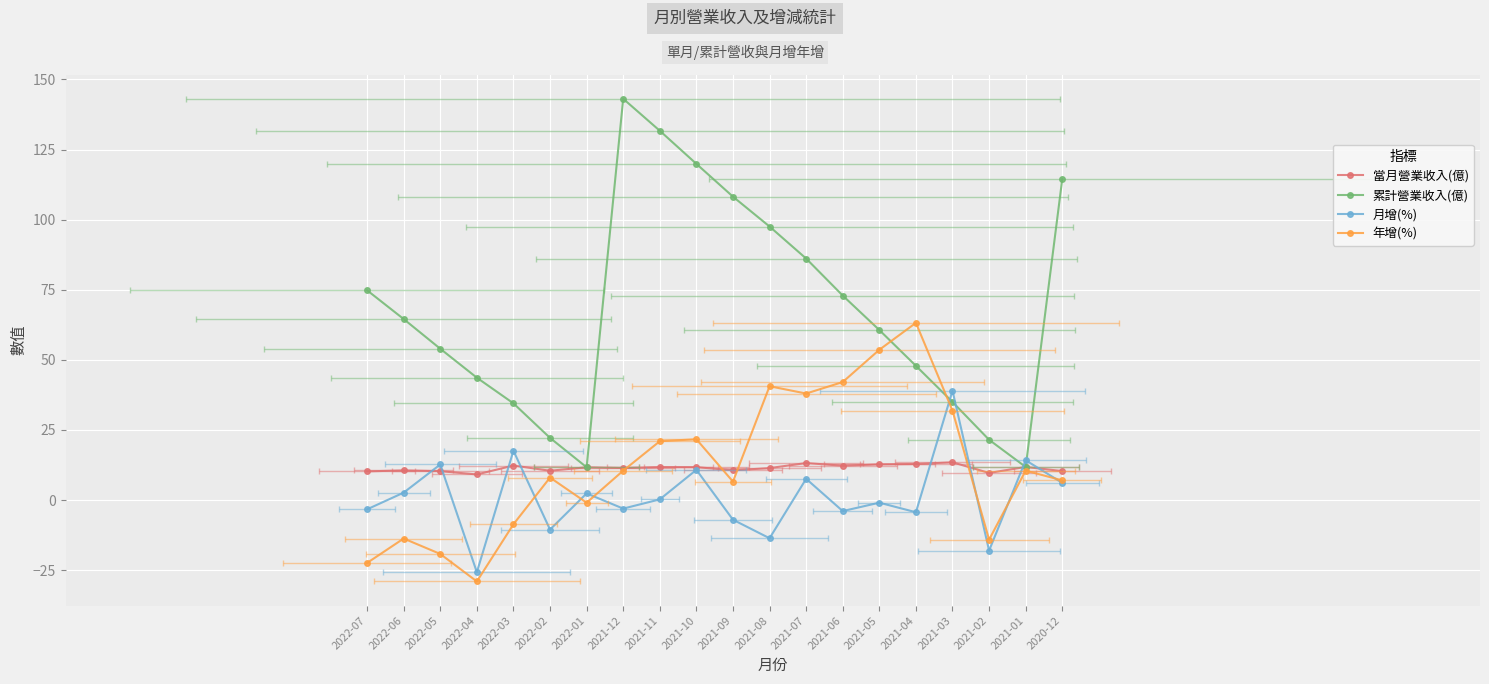

How many values in the 年增(%) series exceed 10?

10